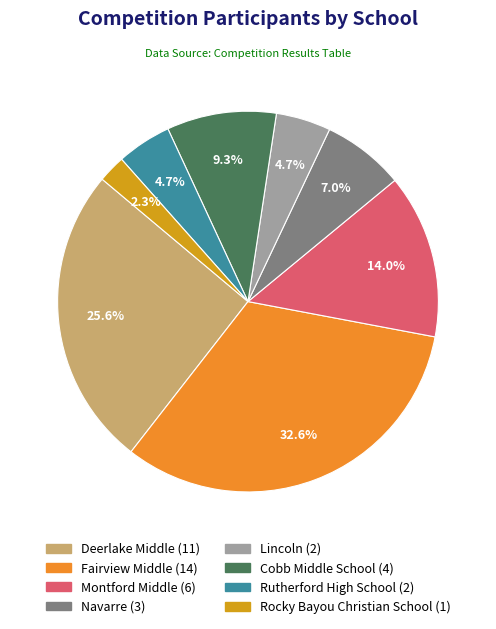

How many slices are in this pie chart?

8